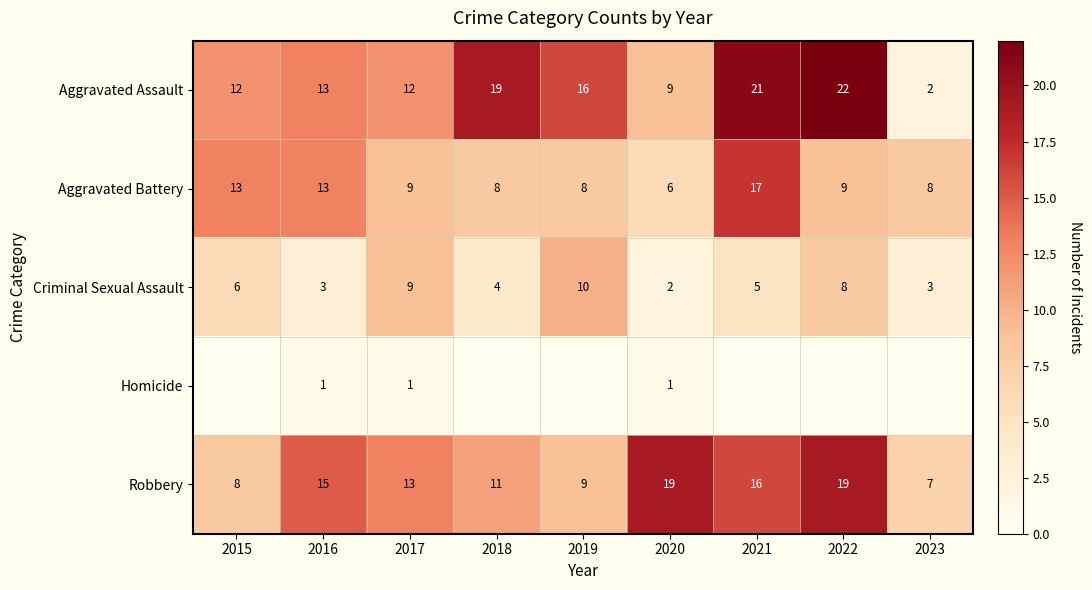

True or false: Aggravated Battery has a value of 14 at 2023.

False